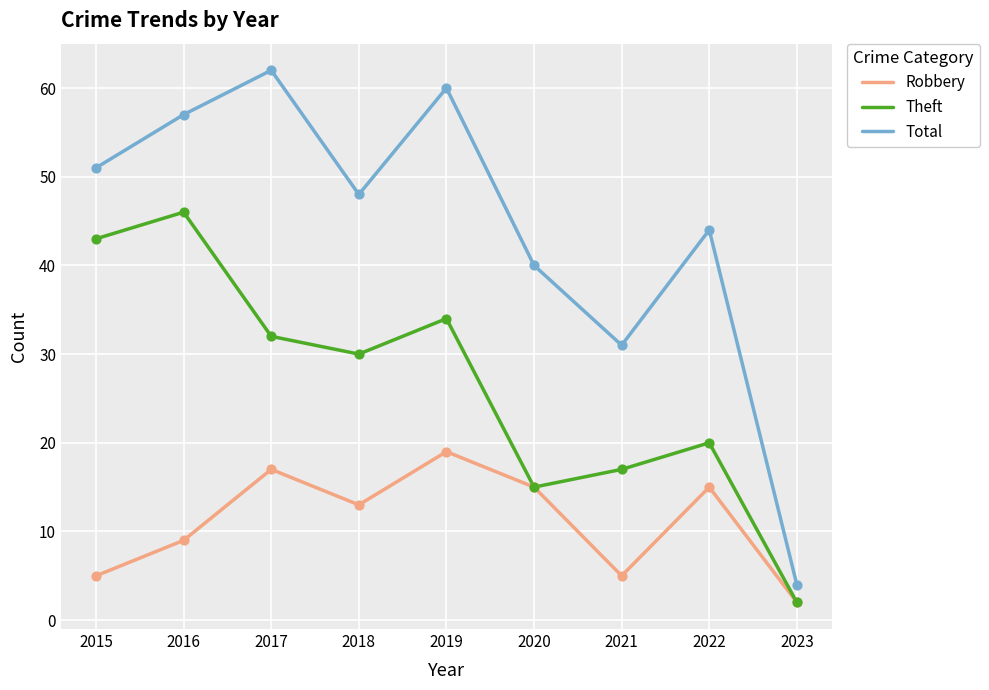

What are all the series names shown in the legend?

Robbery, Theft, Total